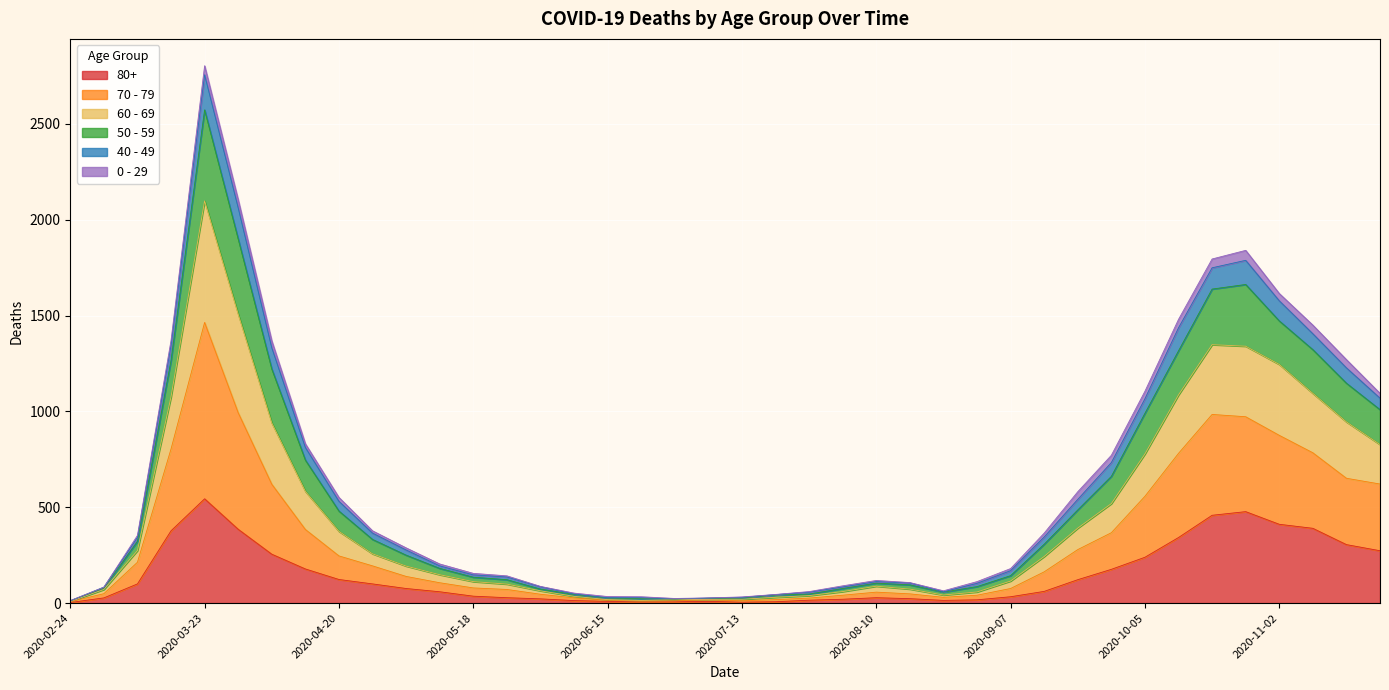

At which category is the sum across all series the highest?

2020-03-23